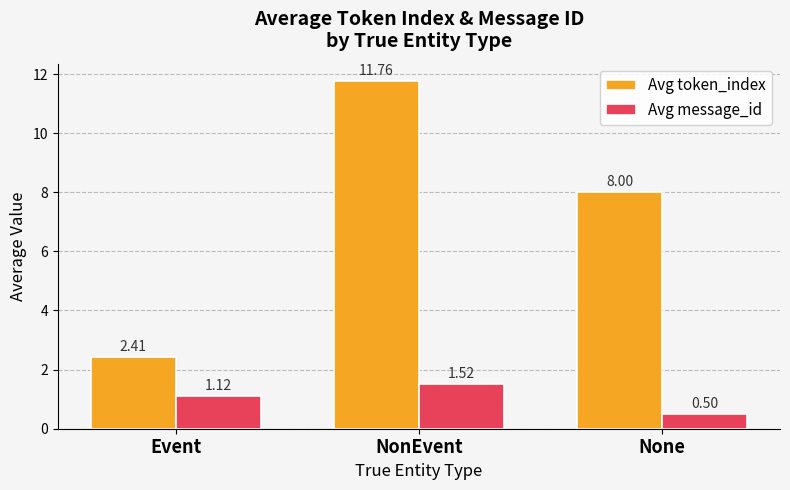

Which series changed the most between NonEvent and None?

Avg token_index